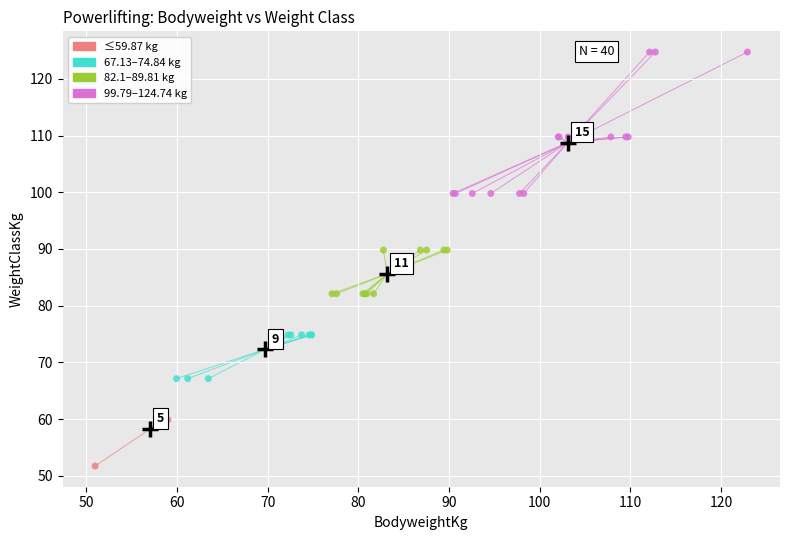

Which series has the largest Y range (max minus min)?

99.79–124.74 kg